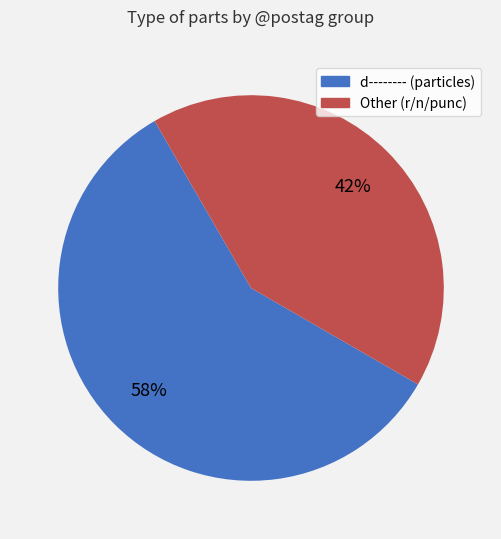

Does any single category account for the majority?

Yes